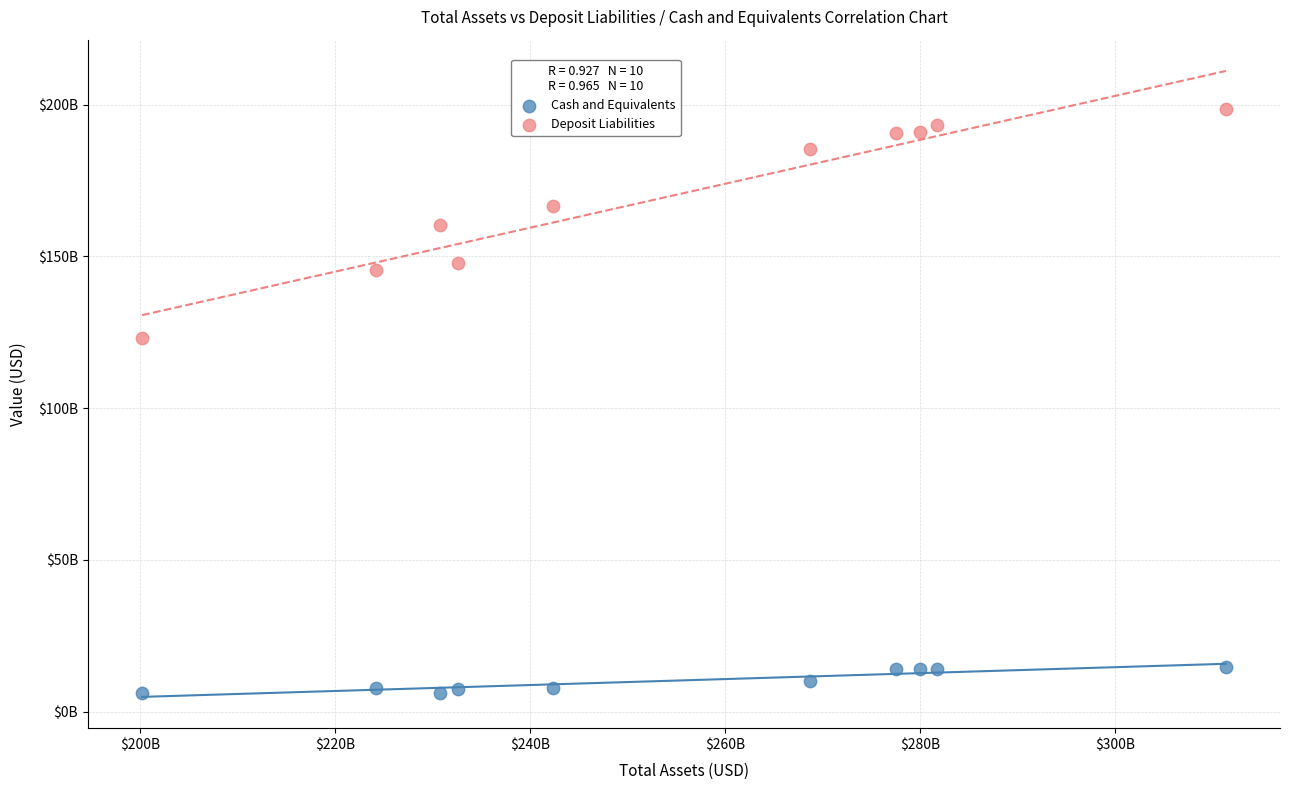

Which series has the widest spread of Y values?

Deposit Liabilities